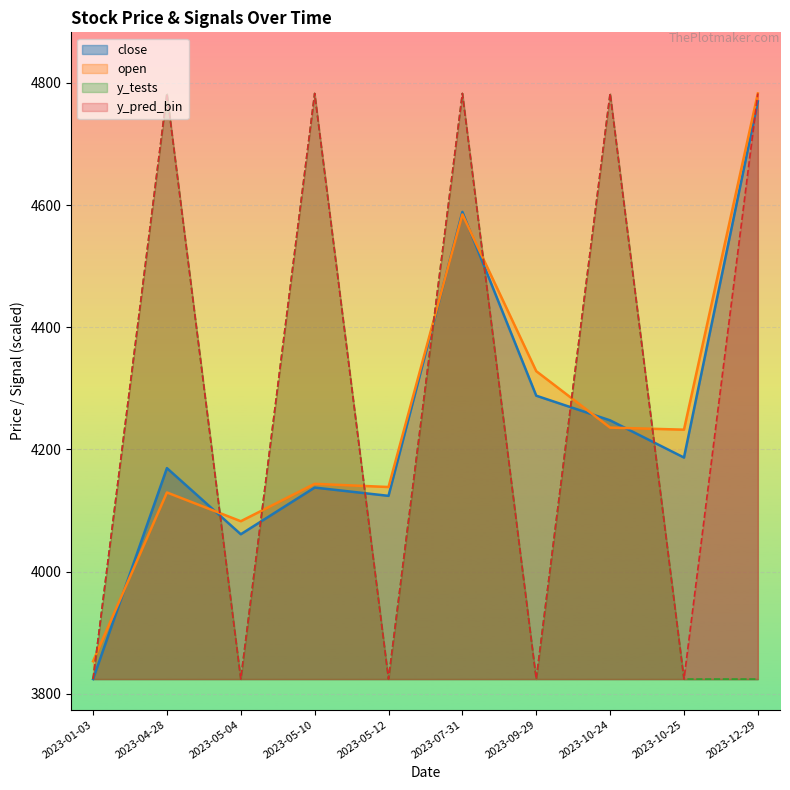

What is the difference between the maximum and second lowest values in the y_tests series?

958.7